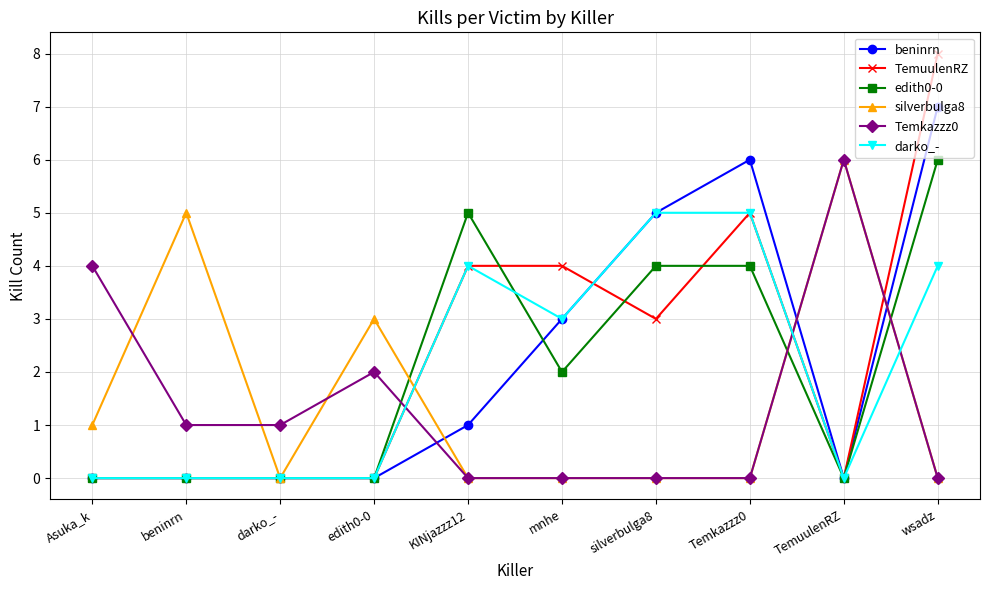

After their last crossing, which series has the higher values: Temkazzz0 or edith0-0?

edith0-0